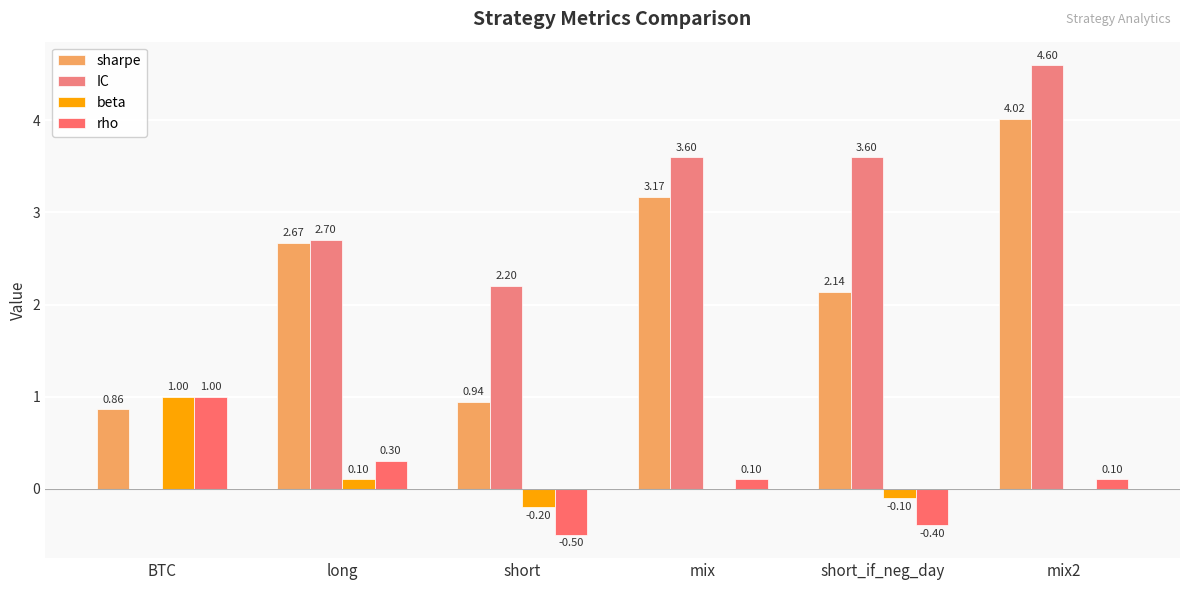

What is the total value across all series at BTC?

2.9